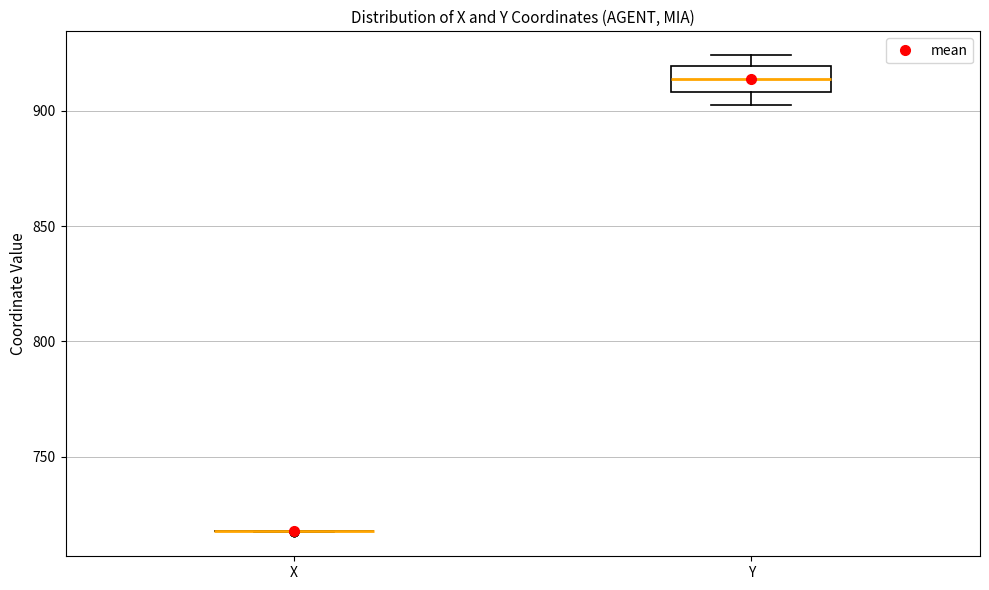

Comparing the boxes themselves (not the whiskers), which one is the tallest?

Y